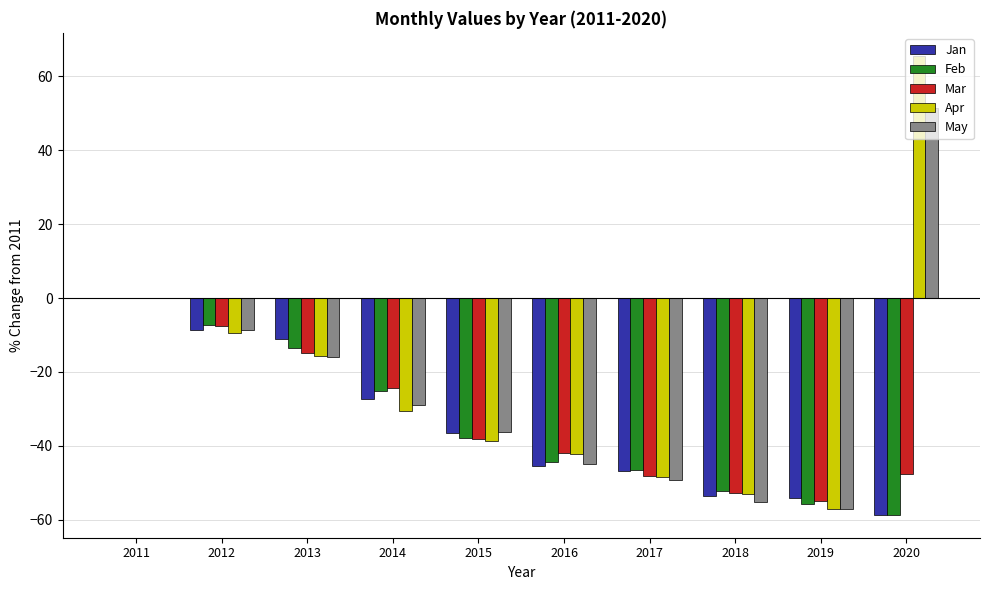

Is the value of Feb at 2016 greater than the value of Jan at 2020?

Yes